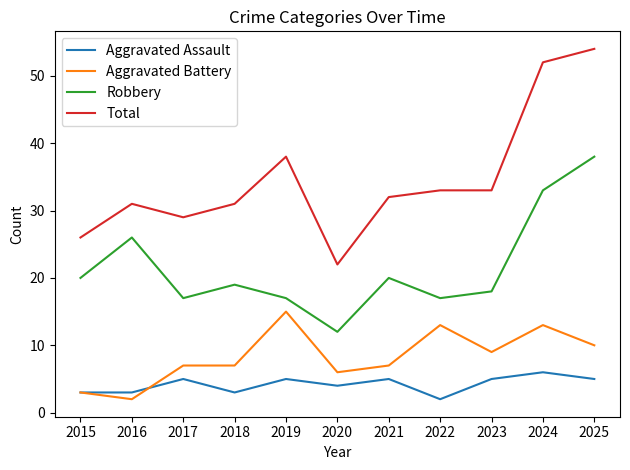

What is the spread (max minus min) of values at 2019?

33